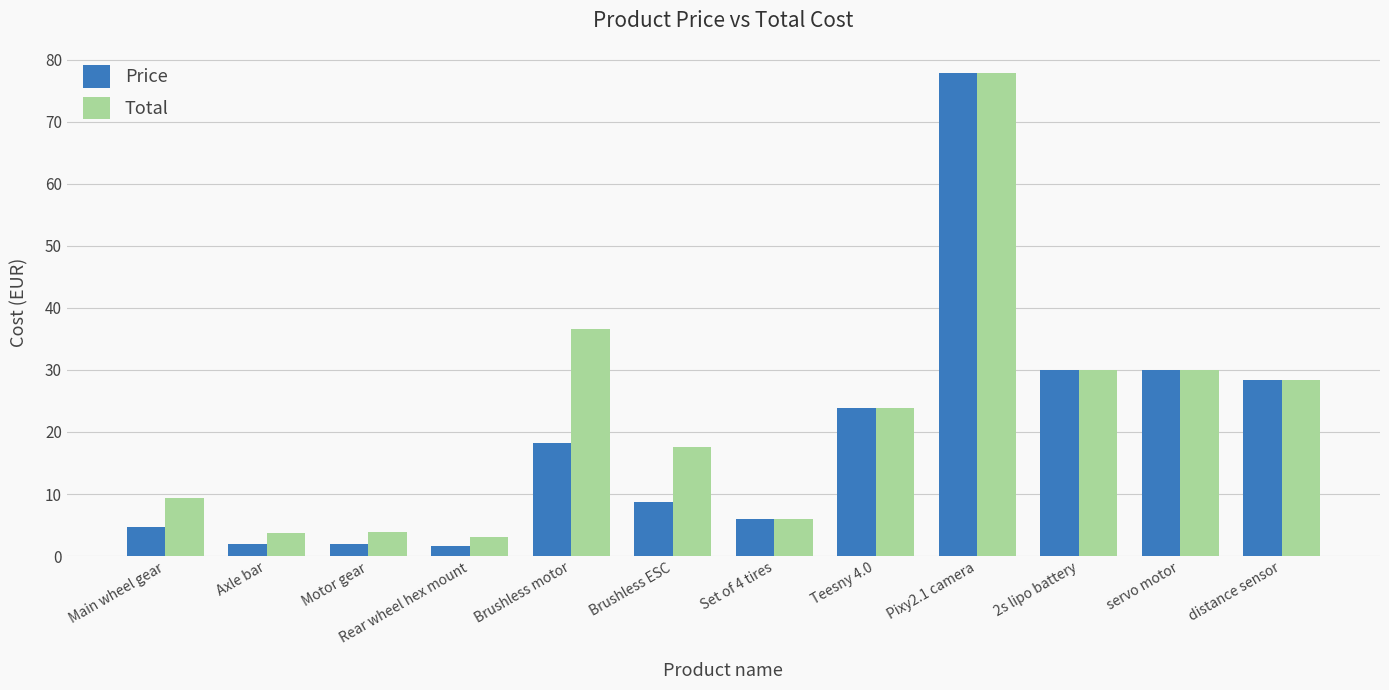

Between Main wheel gear and Rear wheel hex mount, which series saw the biggest shift?

Total